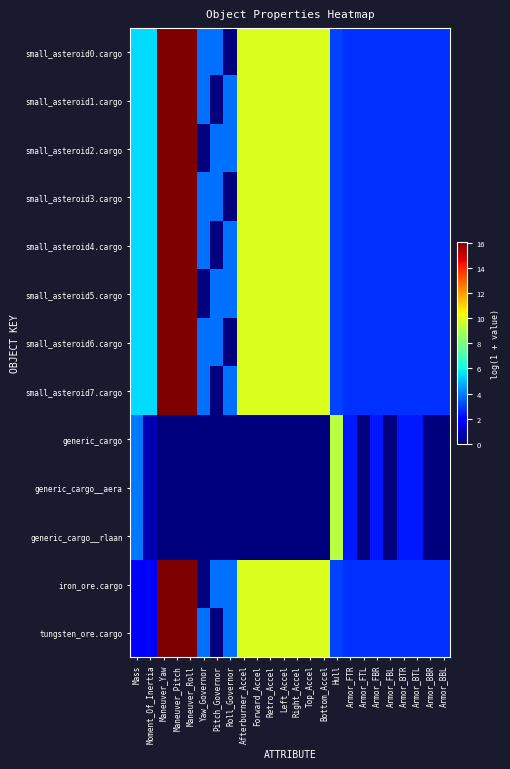

What is the difference between the highest and lowest values at Armor_FBL?

2.8